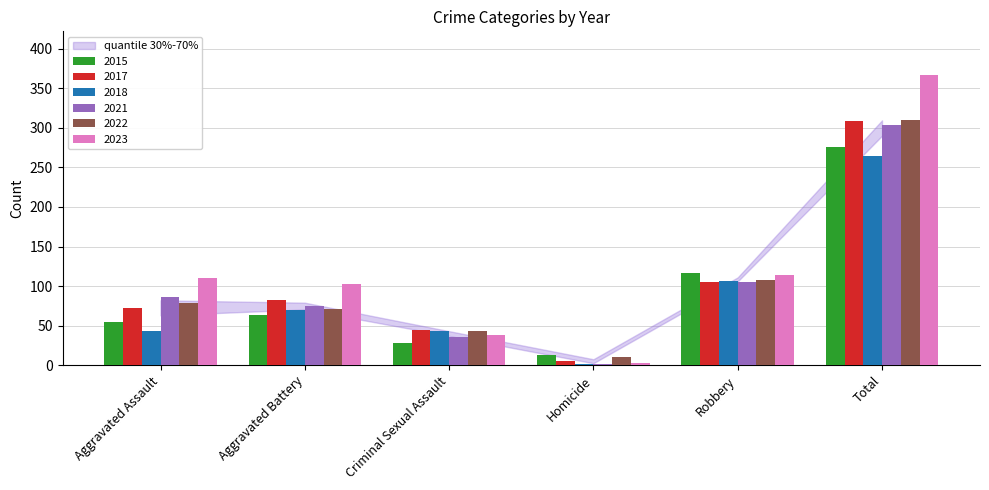

True or false: 2023 has a value of 114 at Robbery.

True